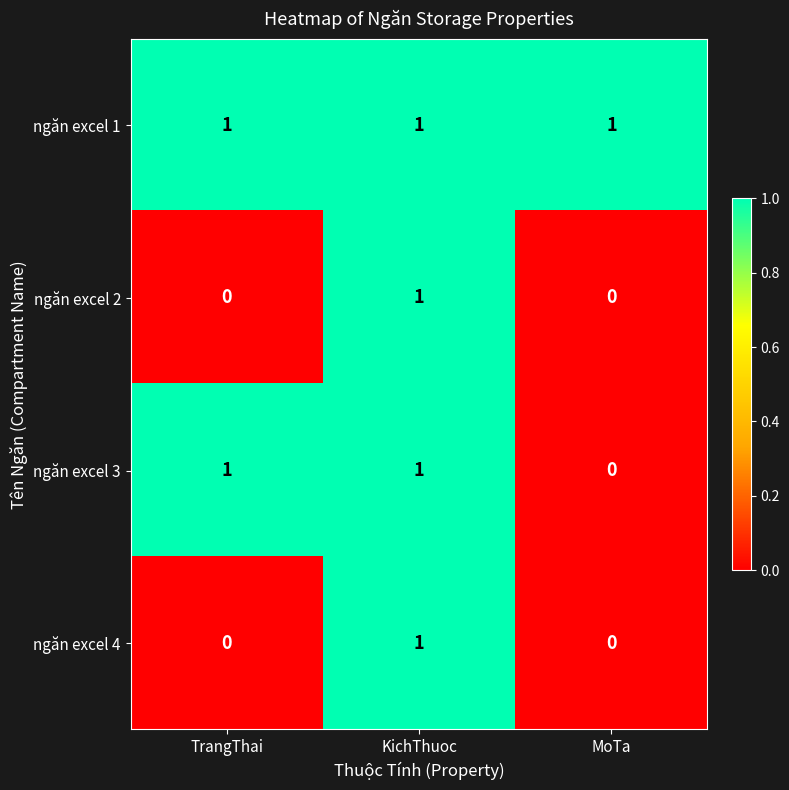

True or false: ngăn excel 4 has a value of 1 at KichThuoc.

True